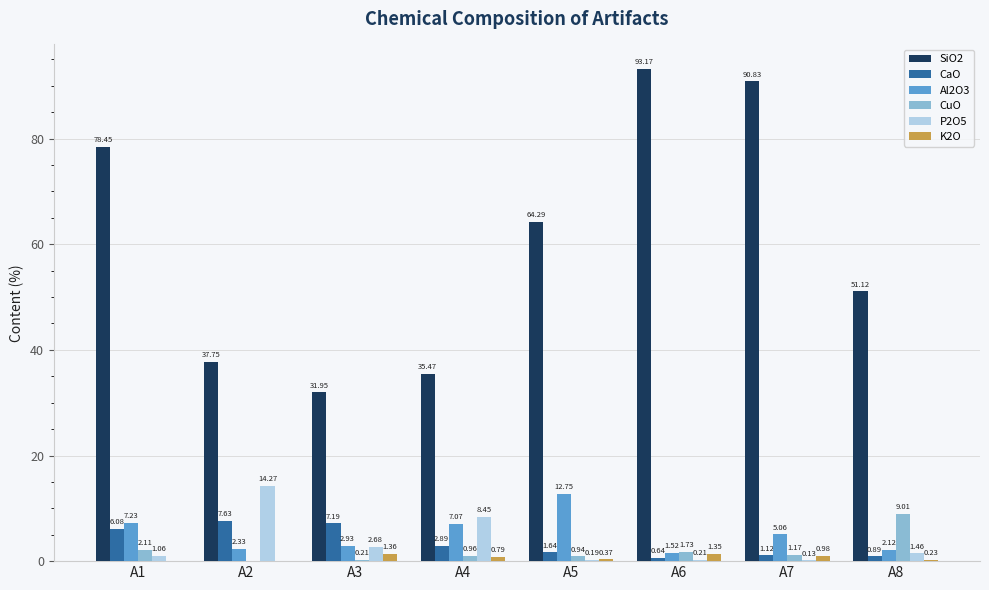

Is the value of Al2O3 at A7 greater than the value of P2O5 at A2?

No